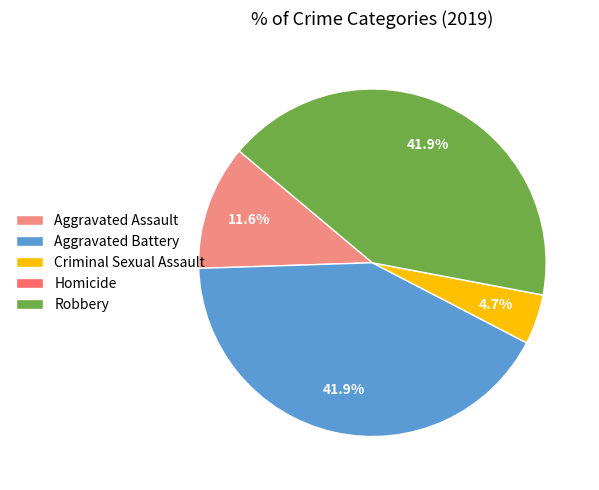

What percentage do Robbery and Aggravated Battery together represent?

83.7%